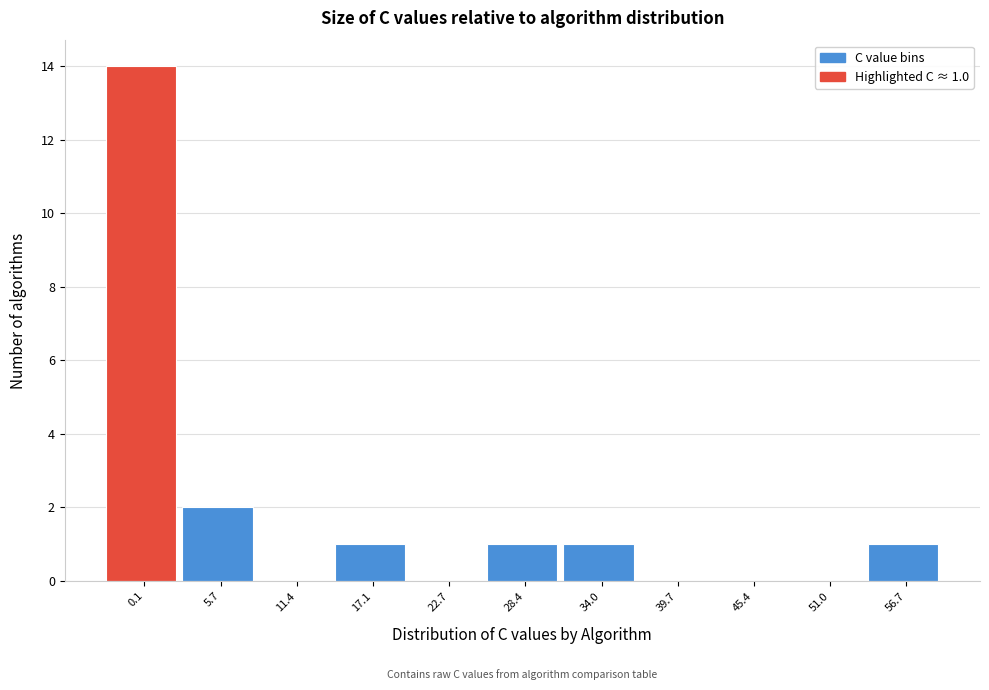

Reading left to right, extract all data points from this chart.

0.1=14	5.7=2	11.4=0	17.1=1	22.7=0	28.4=1	34.0=1	39.7=0	45.4=0	51.0=0	56.7=1